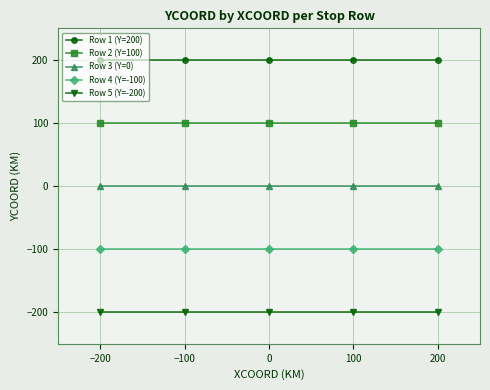

What is the sum of all Row 4 (Y=-100) values?

-500